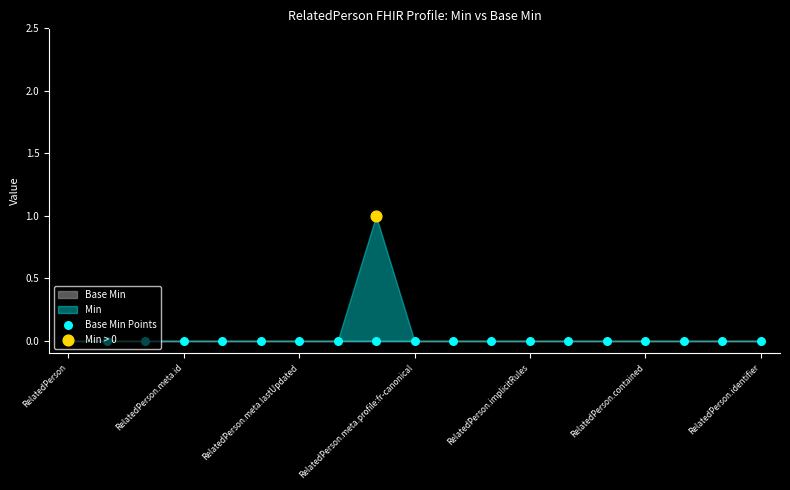

What are all the series names shown in the legend?

Base Min, Min